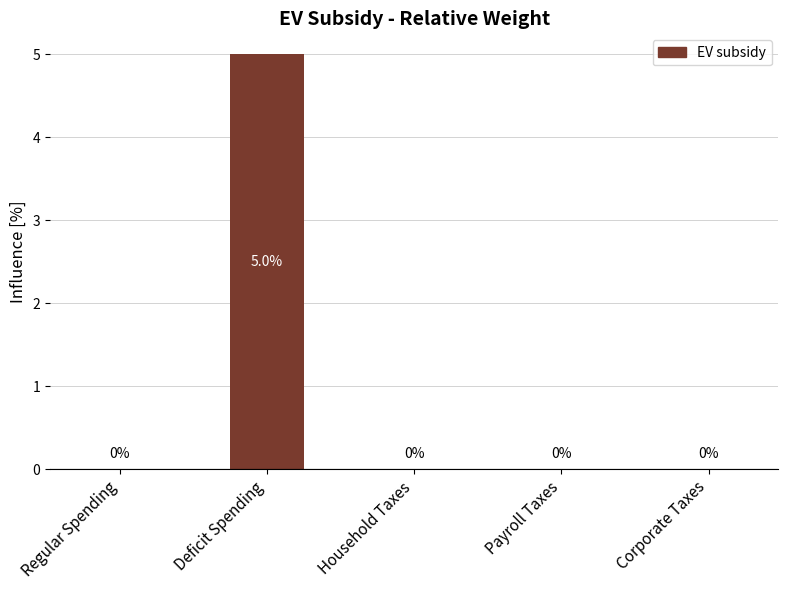

How many values are between 0 and 1?

4